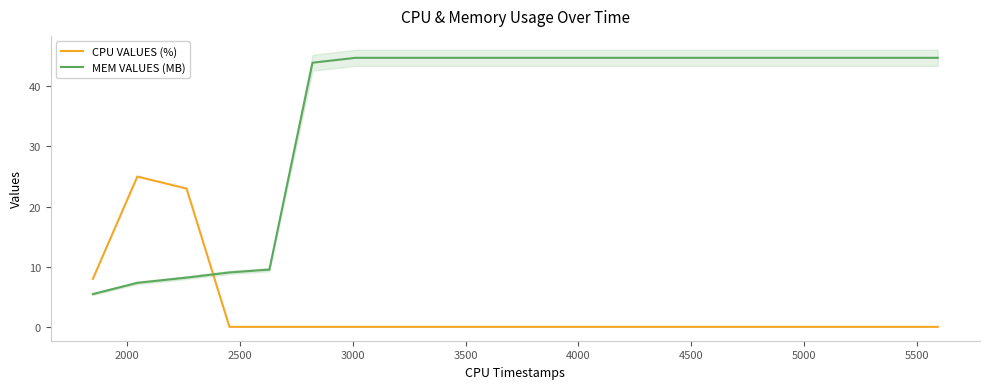

Which series has the largest range (max minus min)?

MEM VALUES (MB)